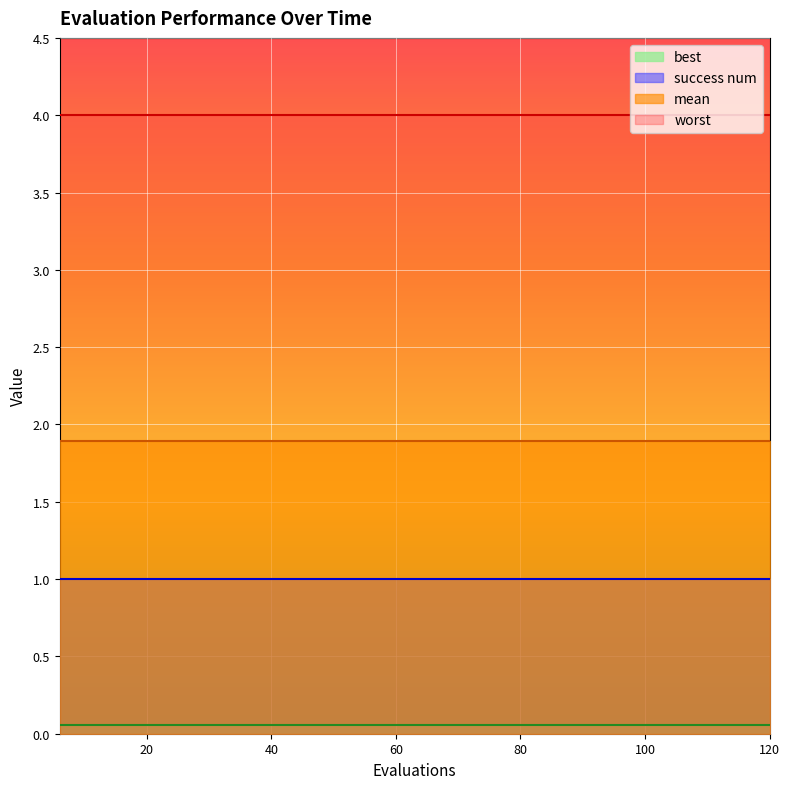

The value of mean at 108 is 1.9. True or false?

True